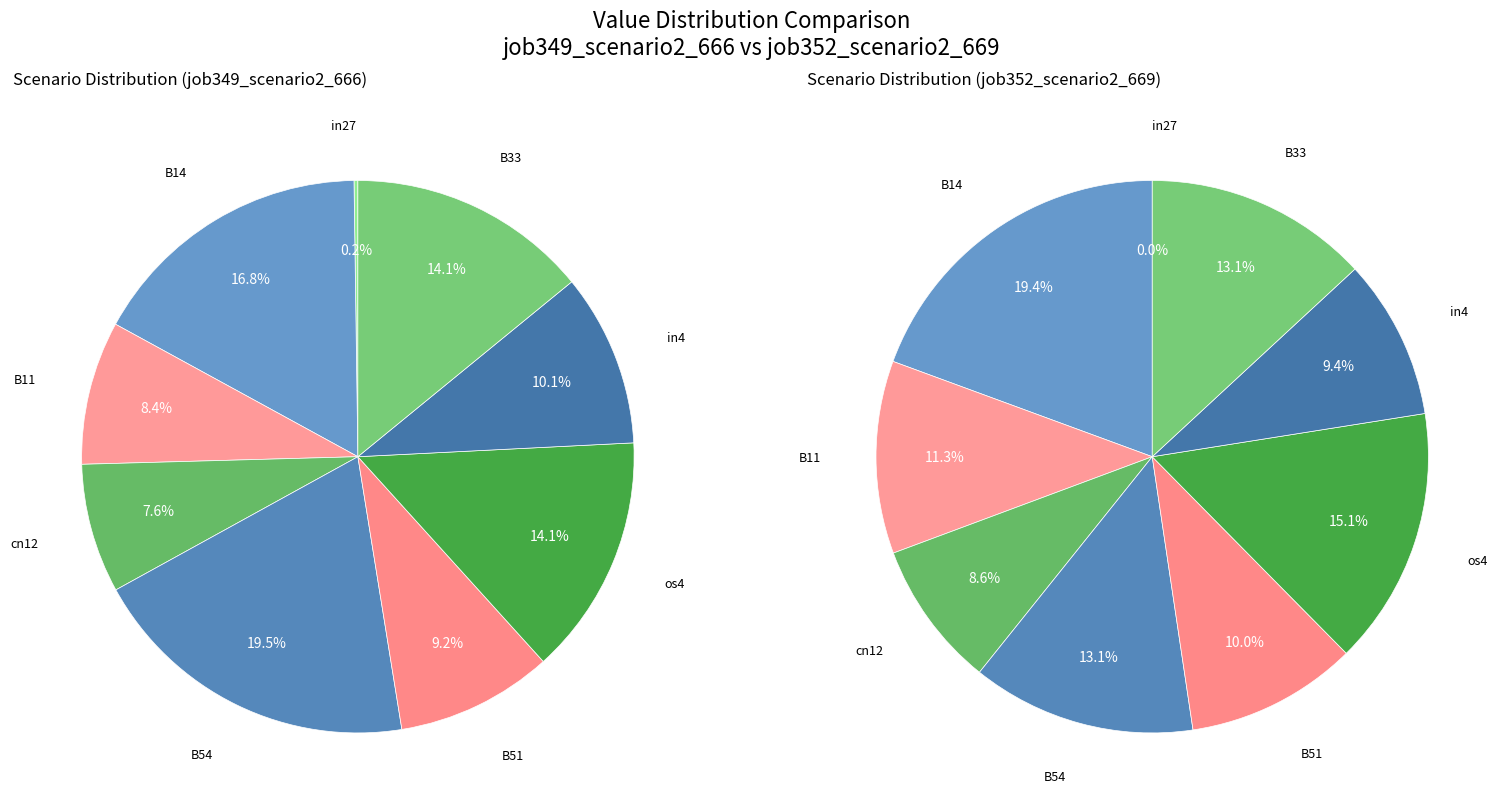

Rank the series by their maximum value, from highest to lowest.

job349_scenario2_666, job352_scenario2_669